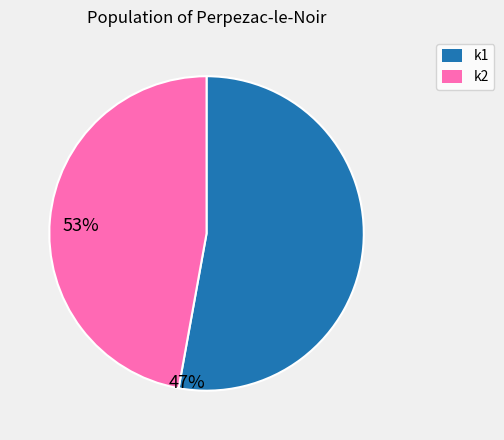

Rank the categories by value from highest to lowest.

k1, k2